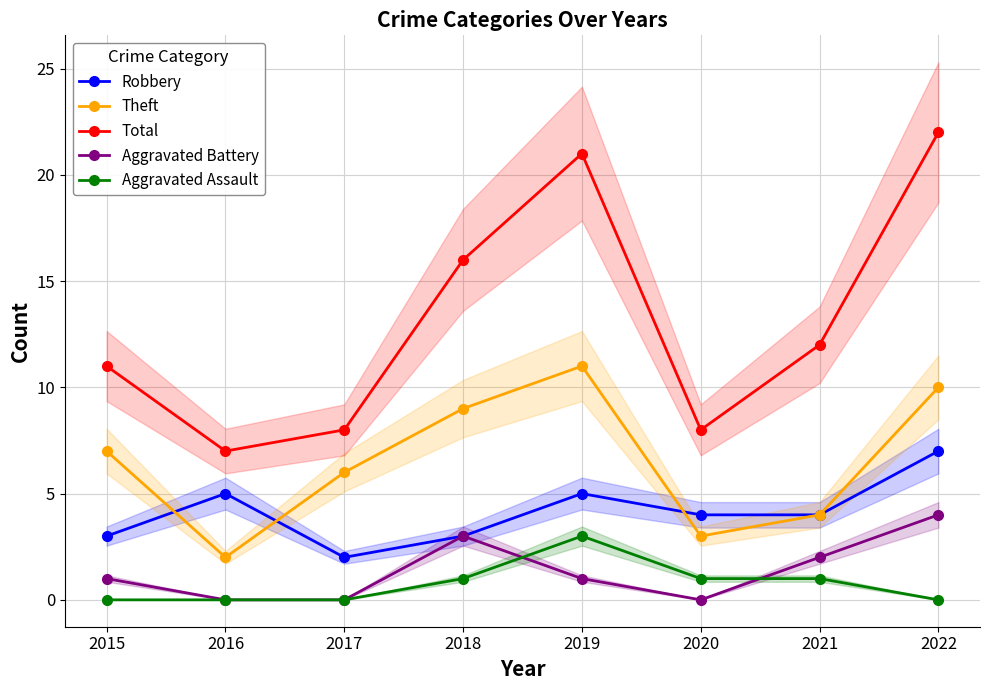

The Theft series shows 11 at 2019. True or false?

True